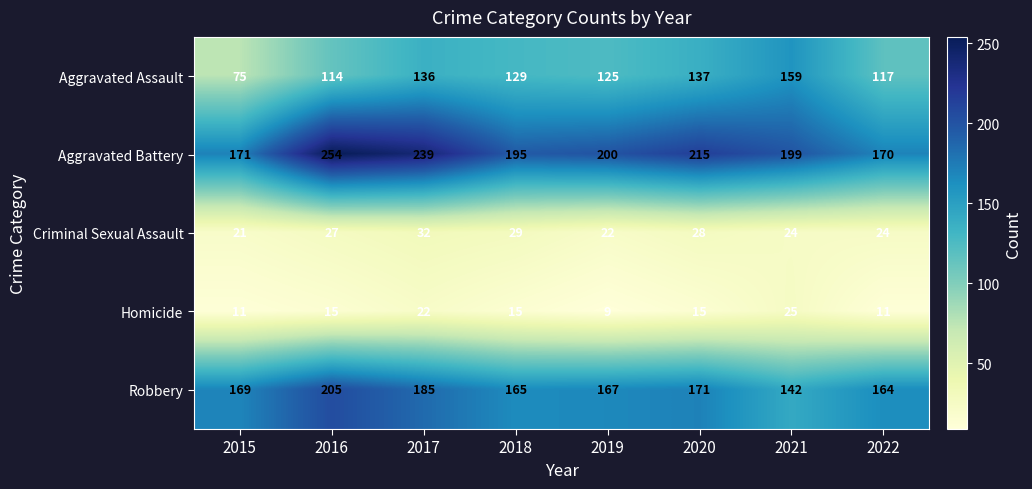

Between 2017 and 2020, which series saw the biggest shift?

Aggravated Battery